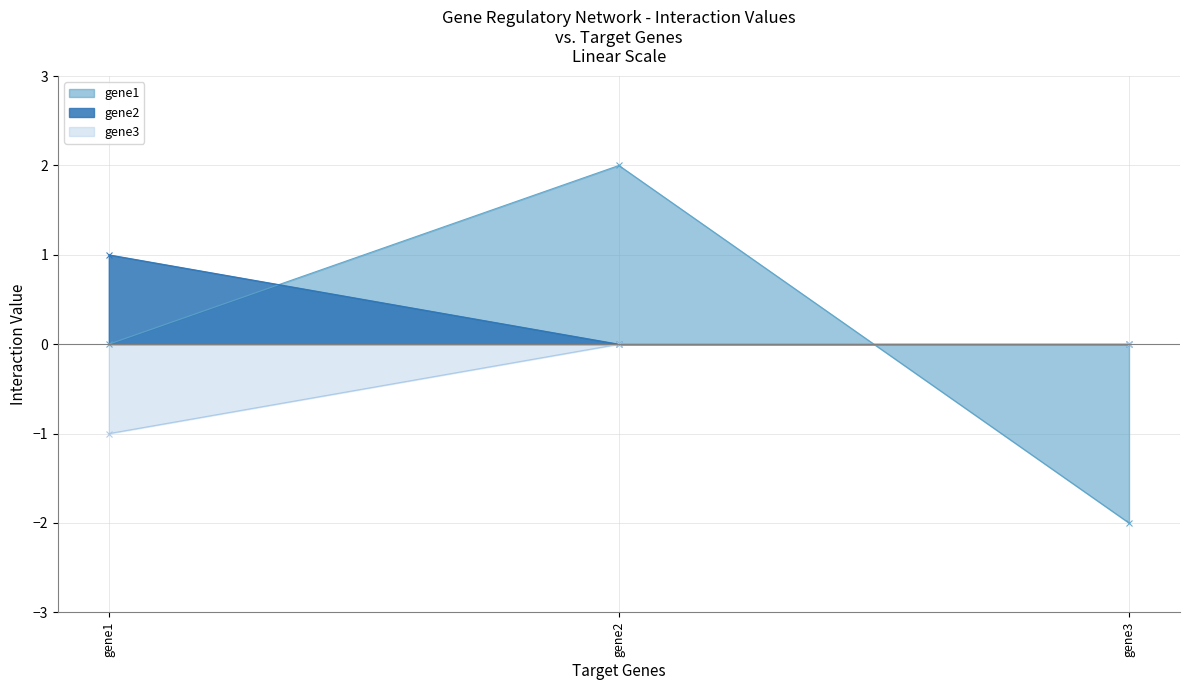

How many lines are shown in the chart?

3